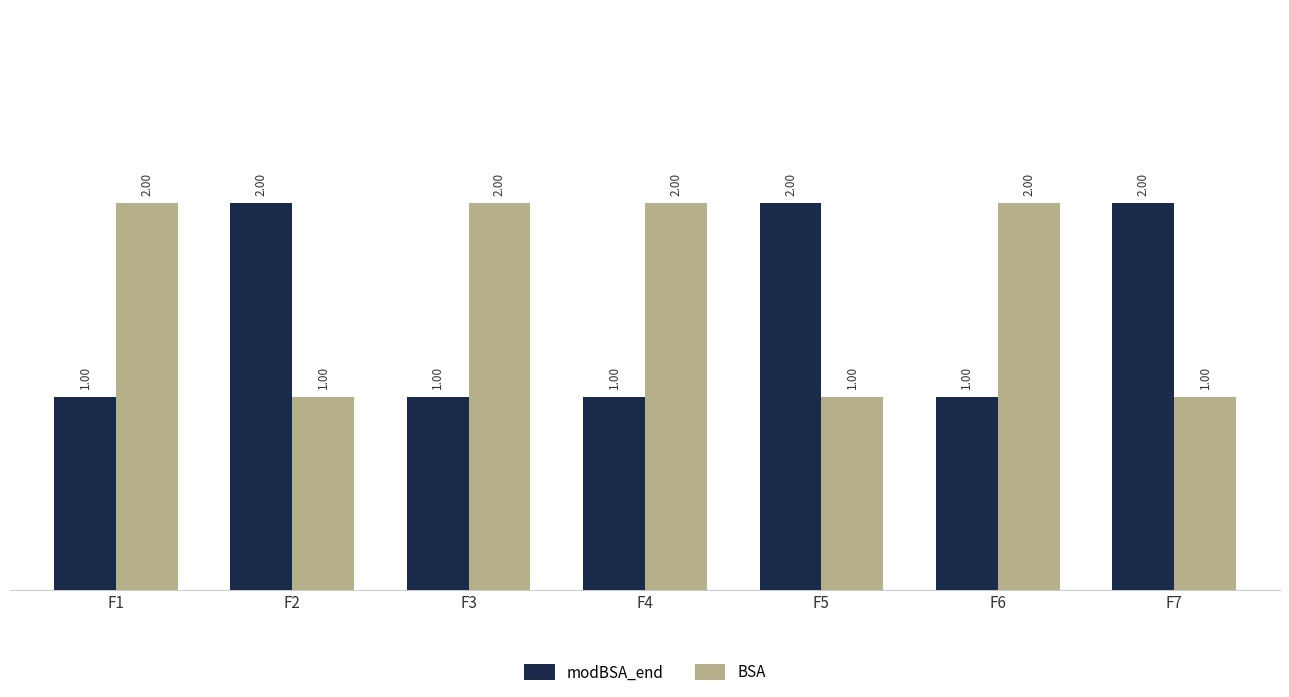

Rank the series by their average value, from highest to lowest.

BSA, modBSA_end